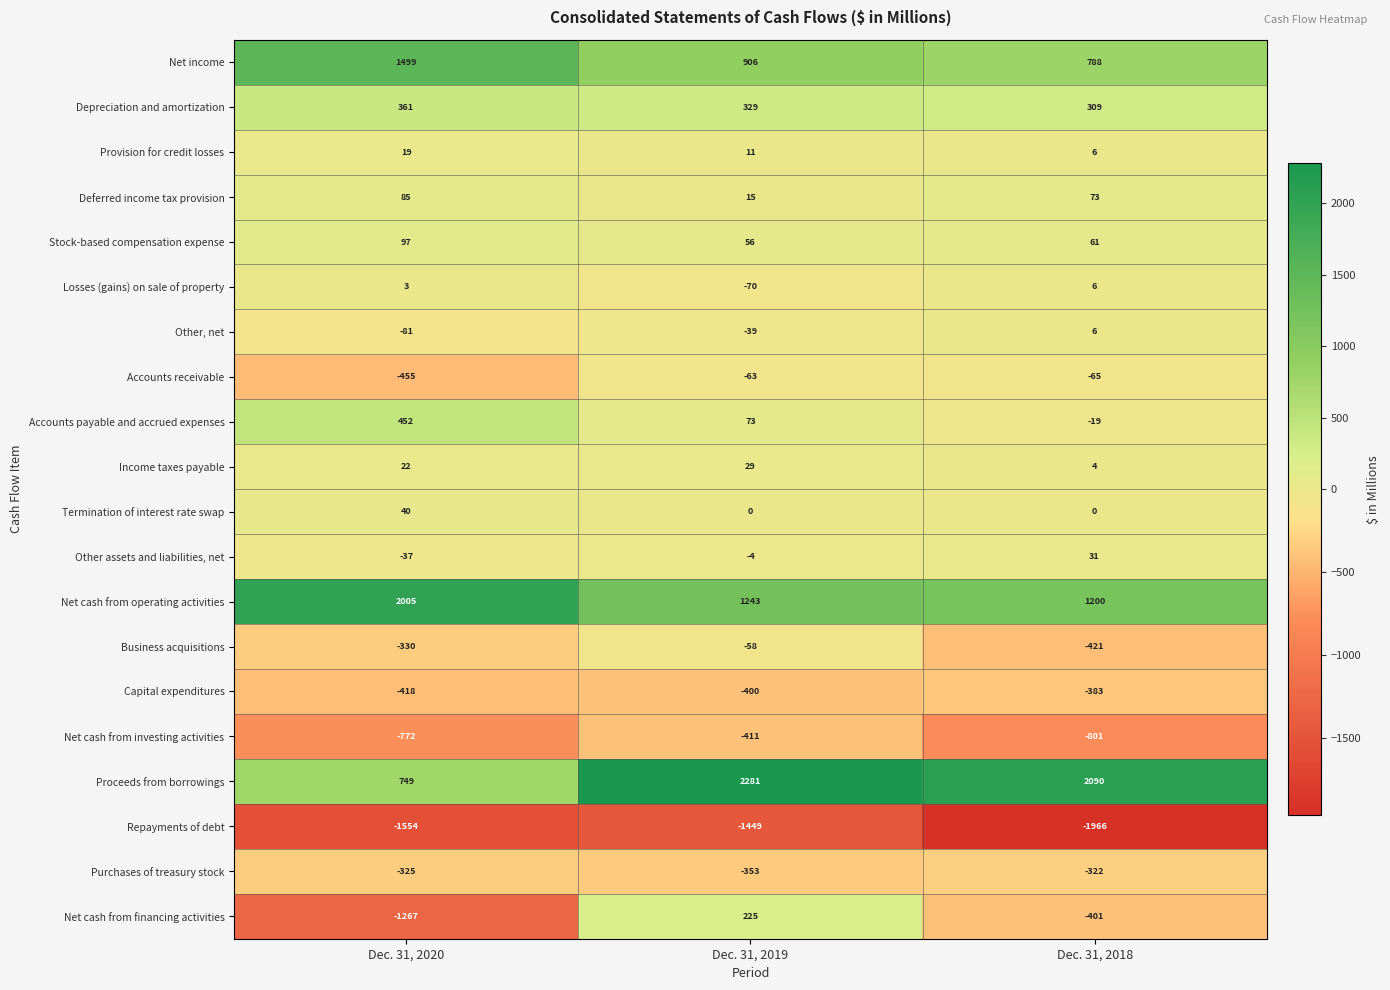

At Dec. 31, 2019, list the series in order from largest to smallest.

Proceeds from borrowings, Net cash from operating activities, Net income, Depreciation and amortization, Net cash from financing activities, Accounts payable and accrued expenses, Stock-based compensation expense, Income taxes payable, Deferred income tax provision, Provision for credit losses, Termination of interest rate swap, Other assets and liabilities, net, Other, net, Business acquisitions, Accounts receivable, Losses (gains) on sale of property, Purchases of treasury stock, Capital expenditures, Net cash from investing activities, Repayments of debt